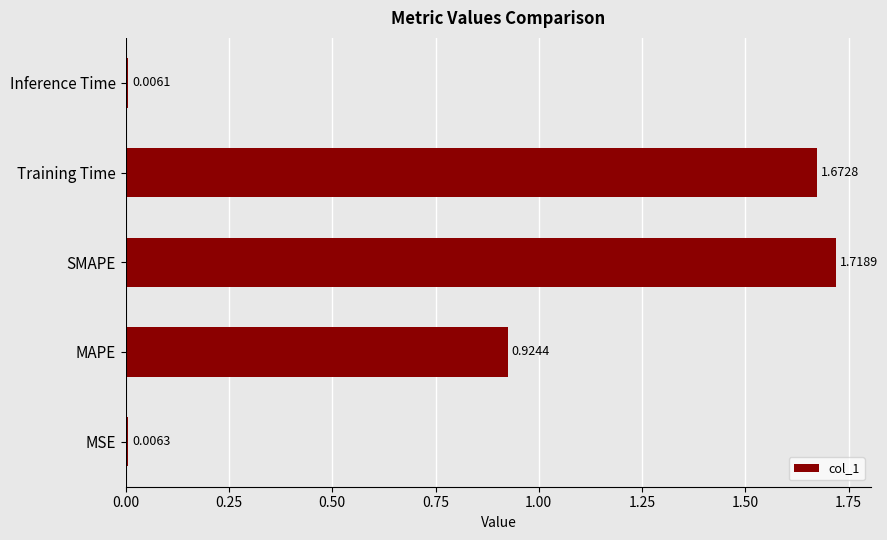

Which has a higher value, MSE or Inference Time?

MSE